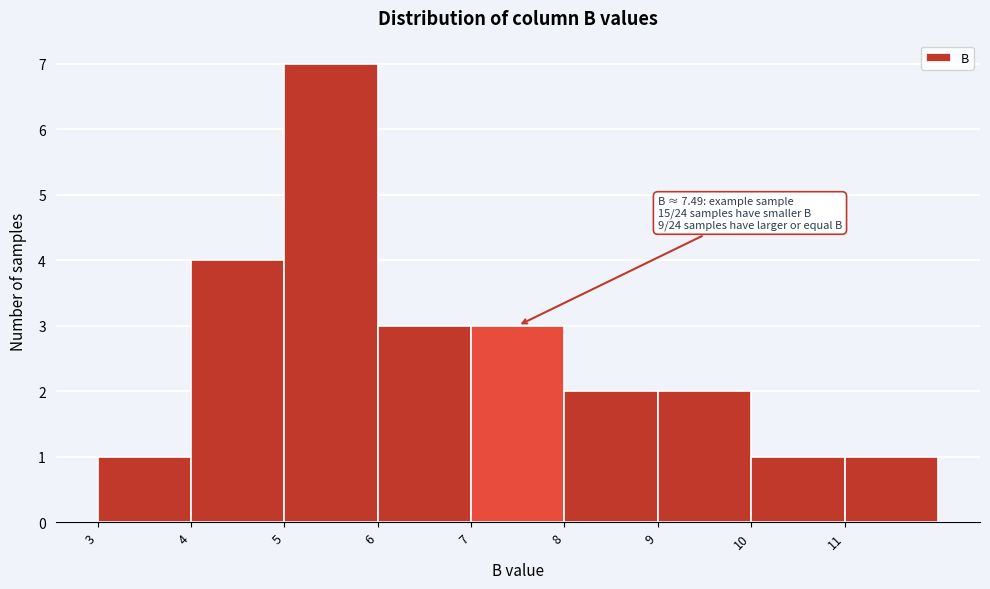

Over which range of the x-axis is the bar tallest?

5 to 6